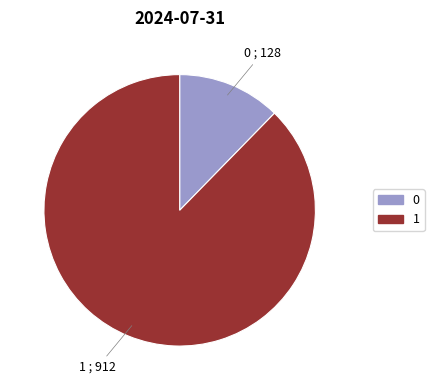

How many segments does this pie chart have?

2